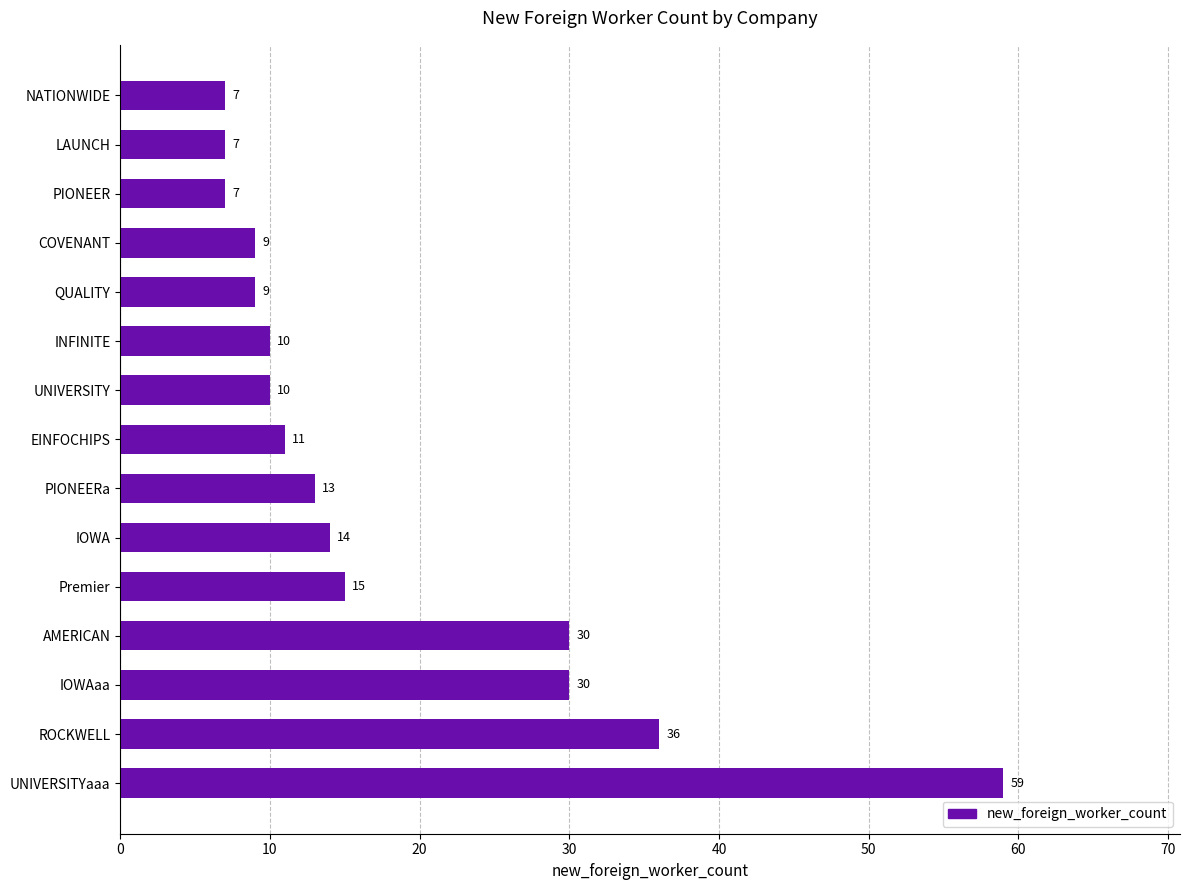

What is the value of the 1st bar from the top?

7